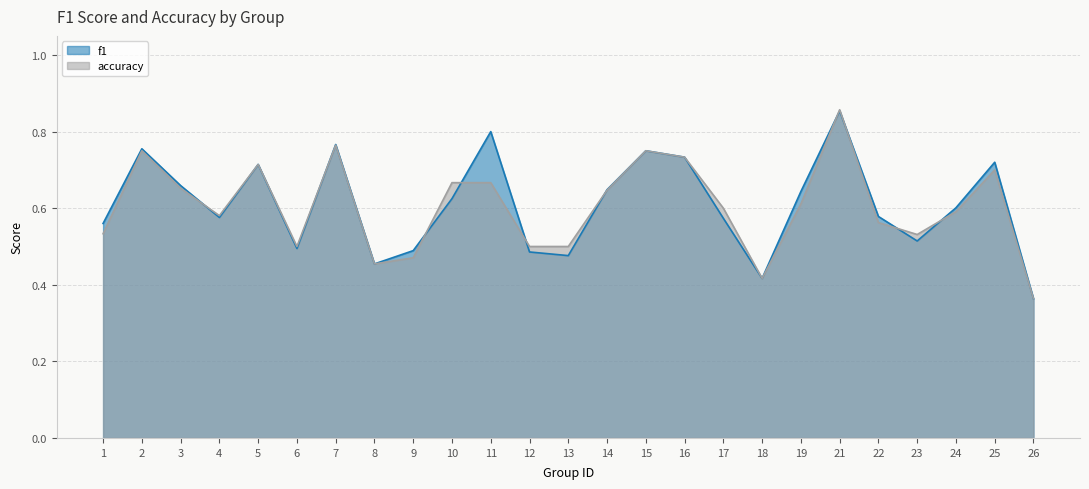

List the series in order of their peak value, lowest first.

f1, accuracy